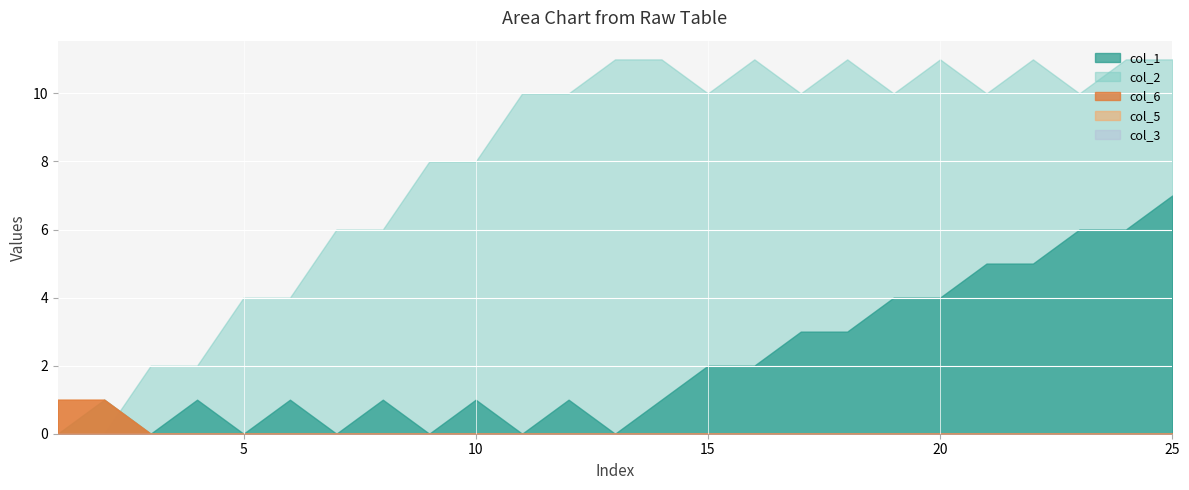

Which series changed the most between 3 and 17?

col_2